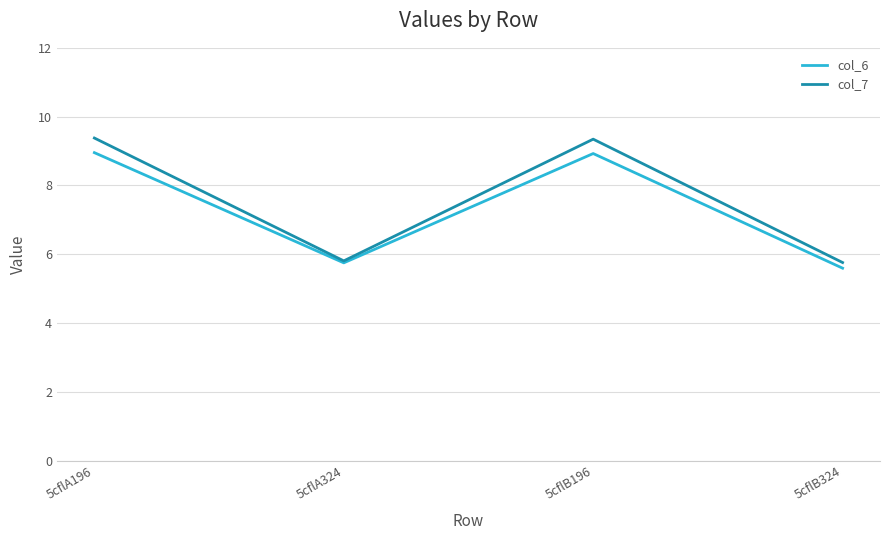

What is the approximate value of col_6 at 5cflB324?

5.6